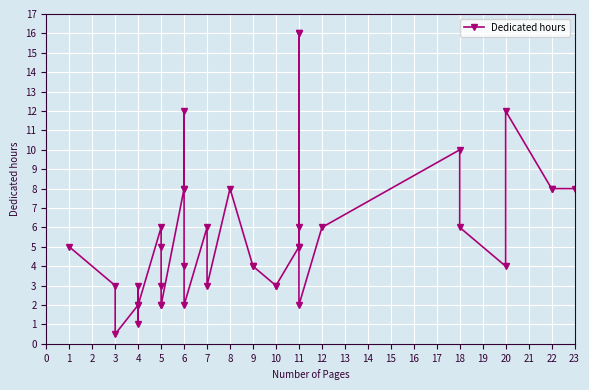

The chart shows a value of 3.5 at 20. True or false?

False